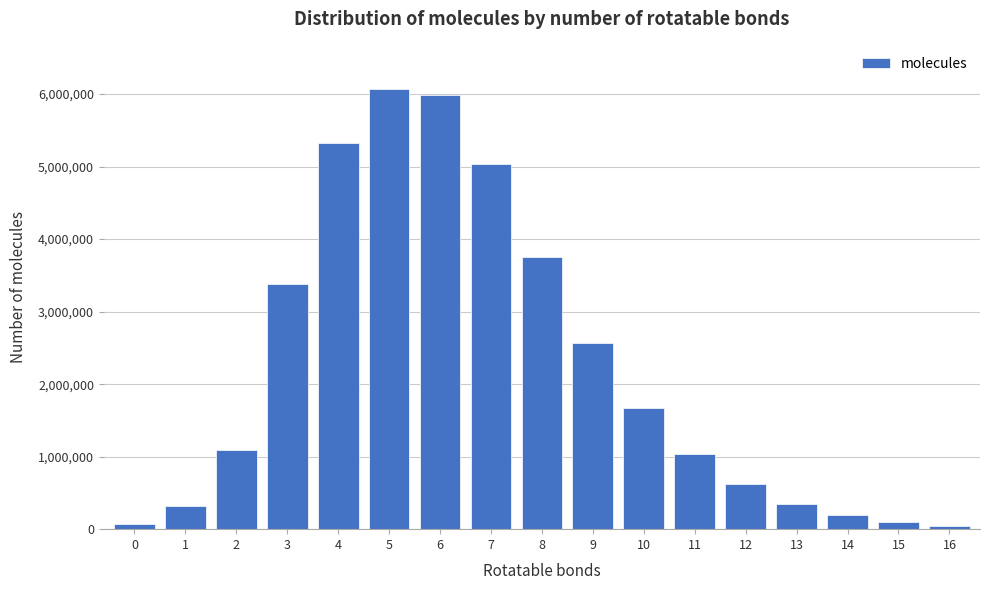

Approximately how many times larger is the value at 3 compared to 12?

5.5